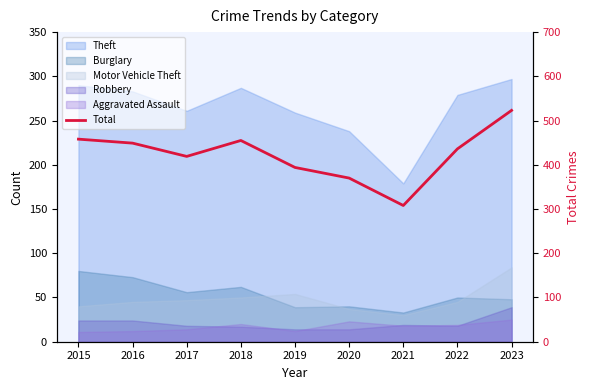

Rank the categories by value from highest to lowest.

2023, 2015, 2018, 2016, 2022, 2017, 2019, 2020, 2021